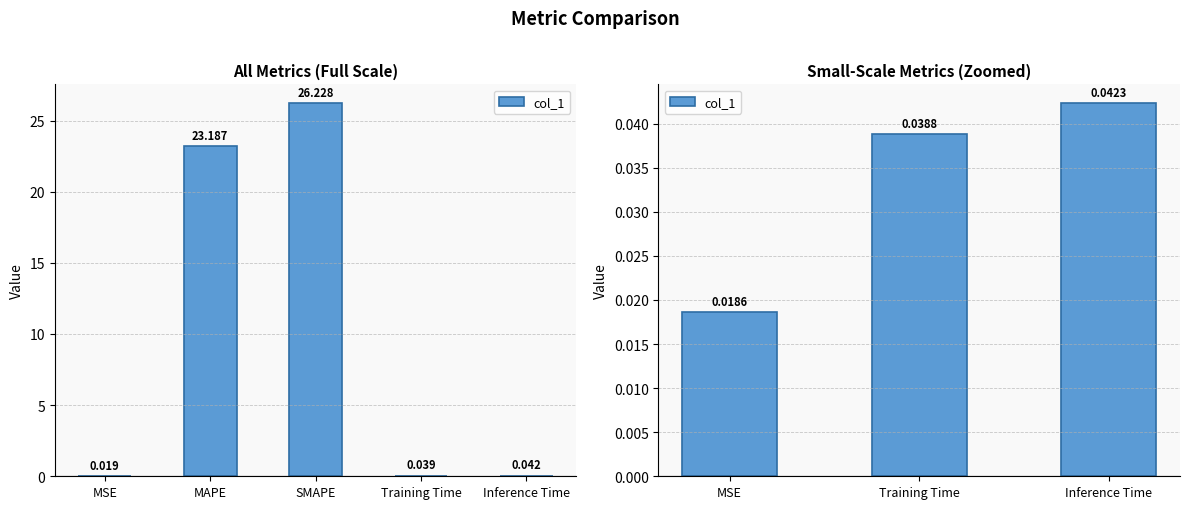

Count the number of categories in the chart.

3